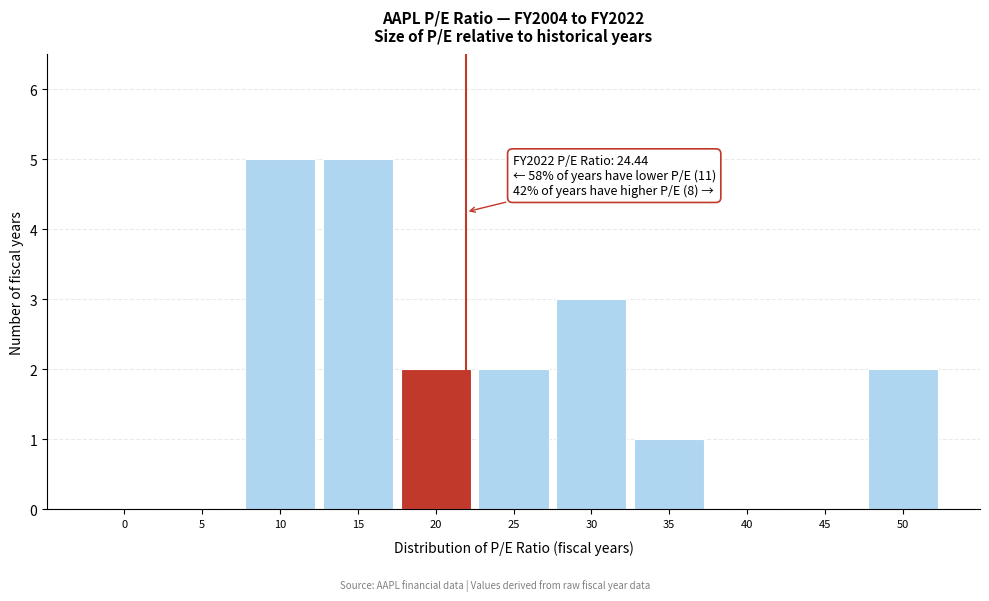

Reading left to right, transcribe all the data shown in this chart.

0=0	5=0	10=5	15=5	20=2	25=2	30=3	35=1	40=0	45=0	50=2